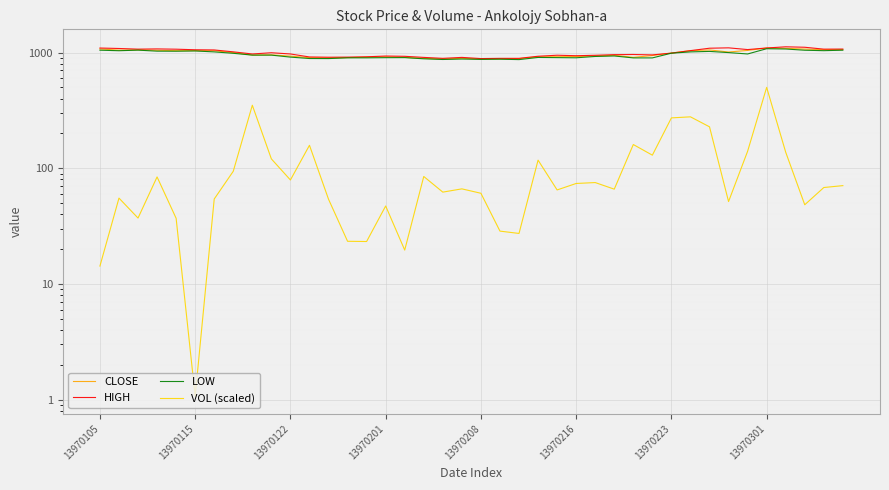

True or false: HIGH and VOL (scaled) intersect in this chart.

False